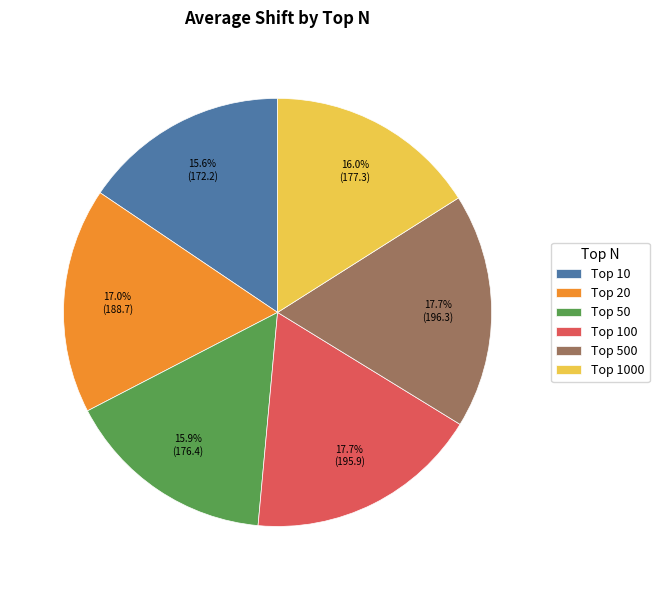

Does any single category account for the majority?

No